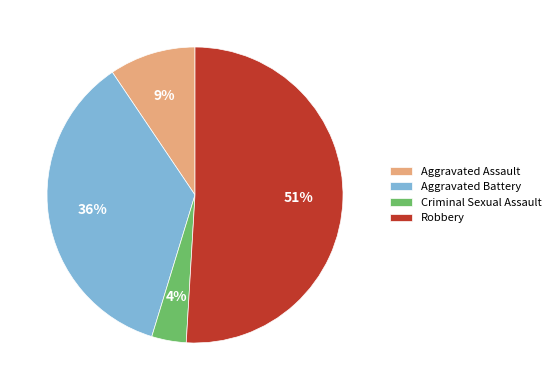

Is it true that Robbery is 51% of the pie?

True